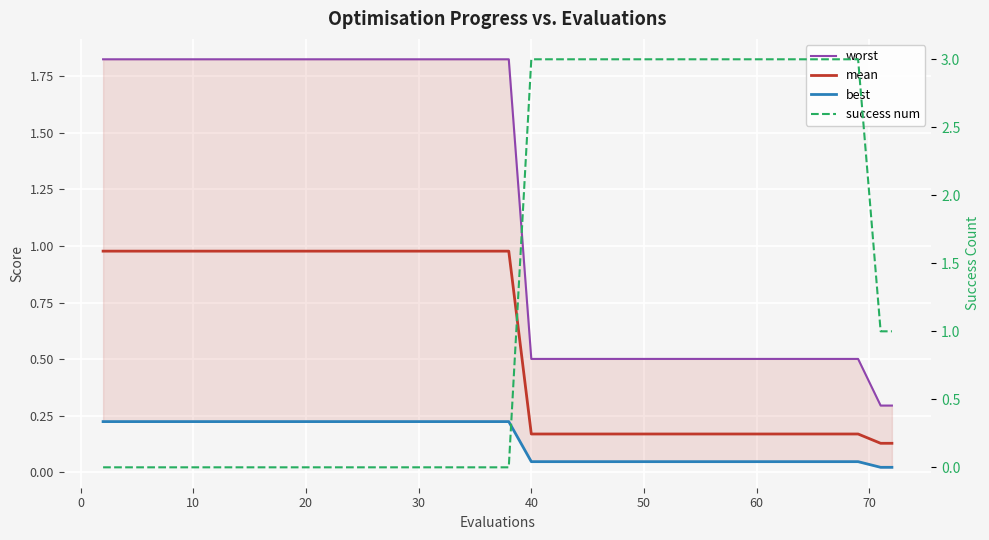

Does the chart display data point markers on the line(s)?

No